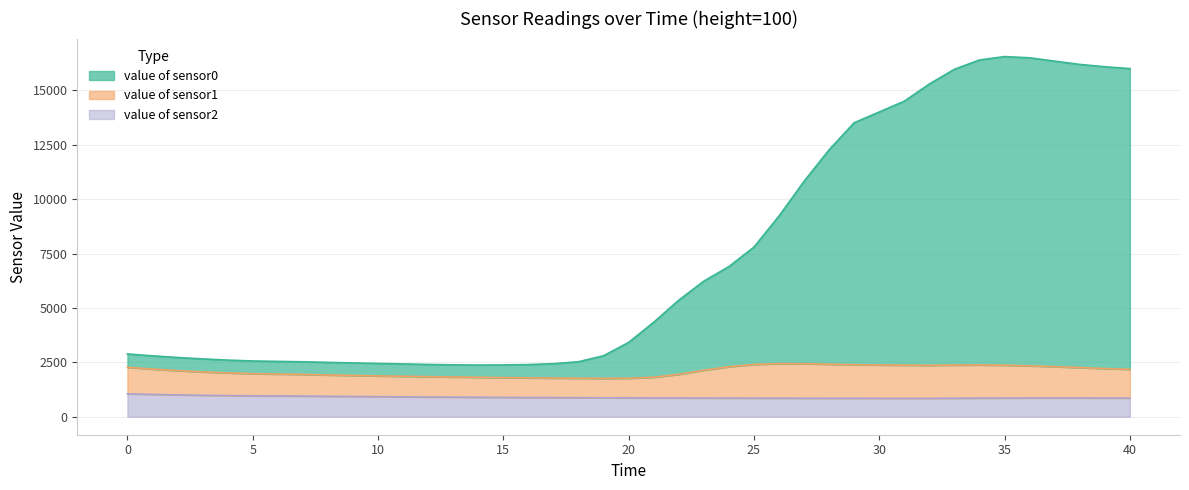

Which category has the highest value across all series?

35